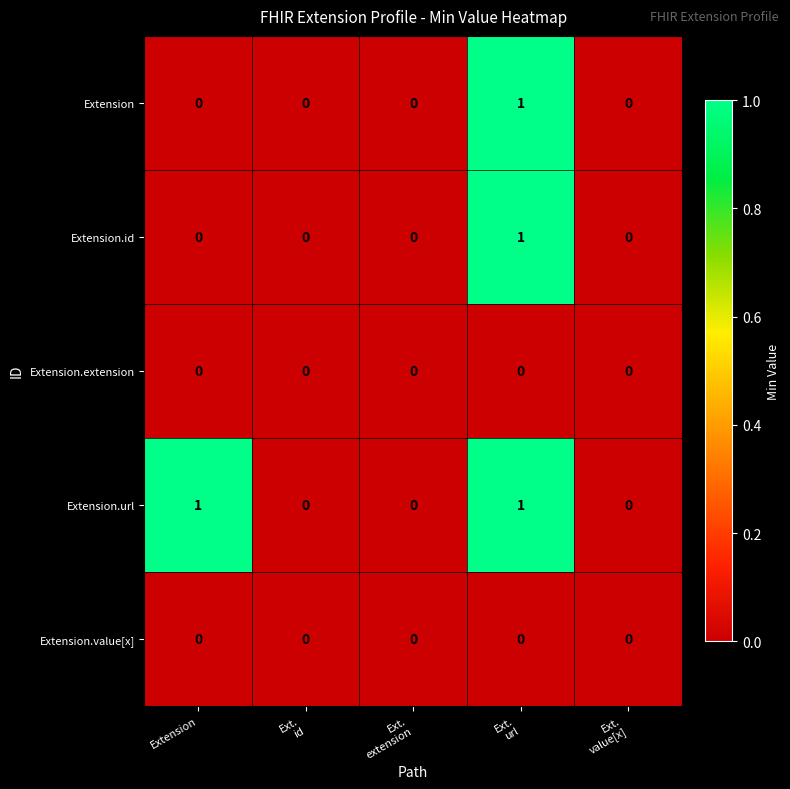

Is it true that Extension.url equals 2 at Extension?

False